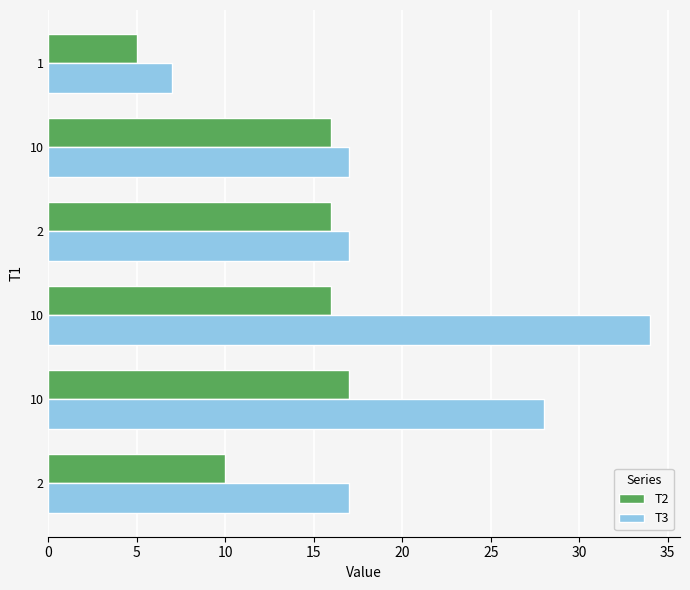

What are all the series names shown in the legend?

T2, T3